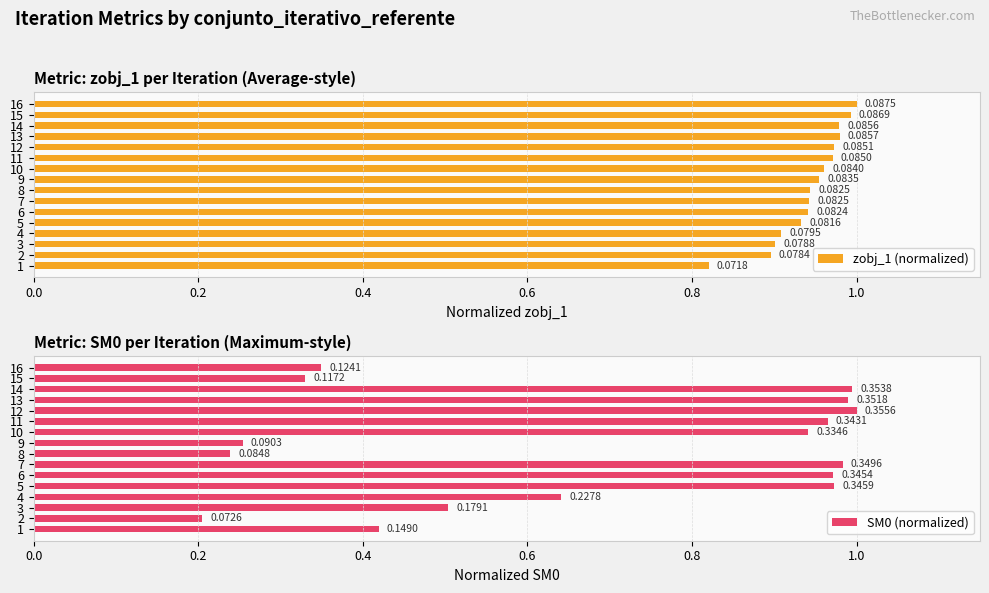

What is the lowest value of the SM0 (normalized) series?

0.2